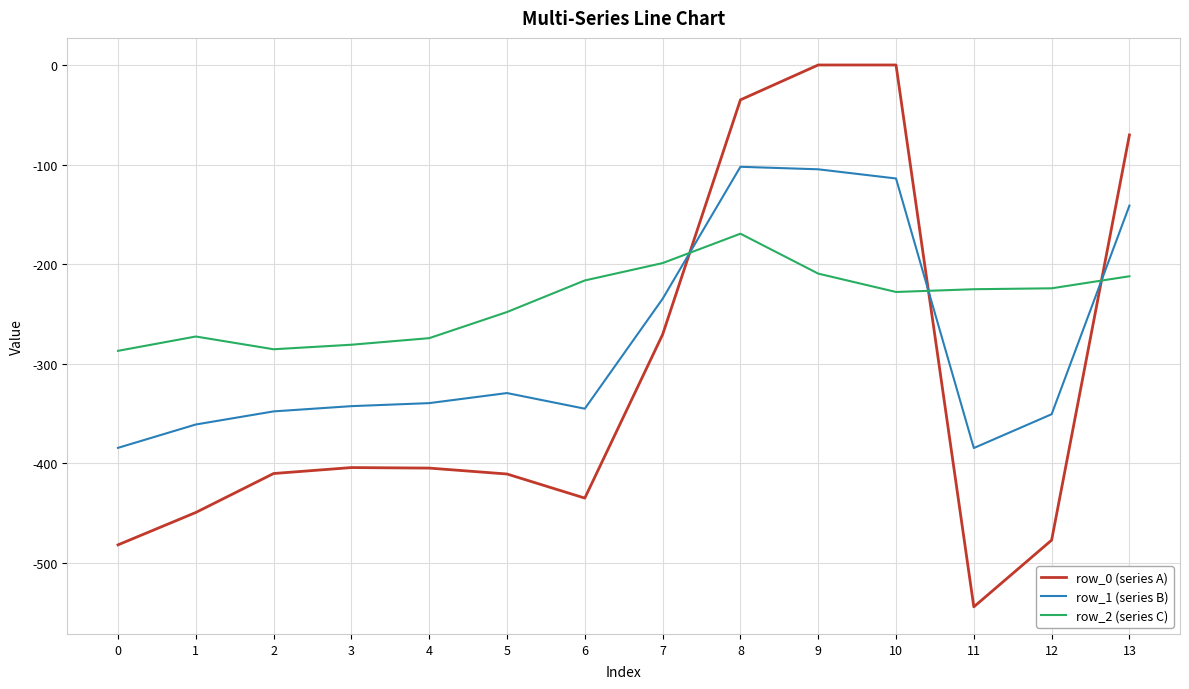

At which label is row_0 (series A) closest to -272?

7